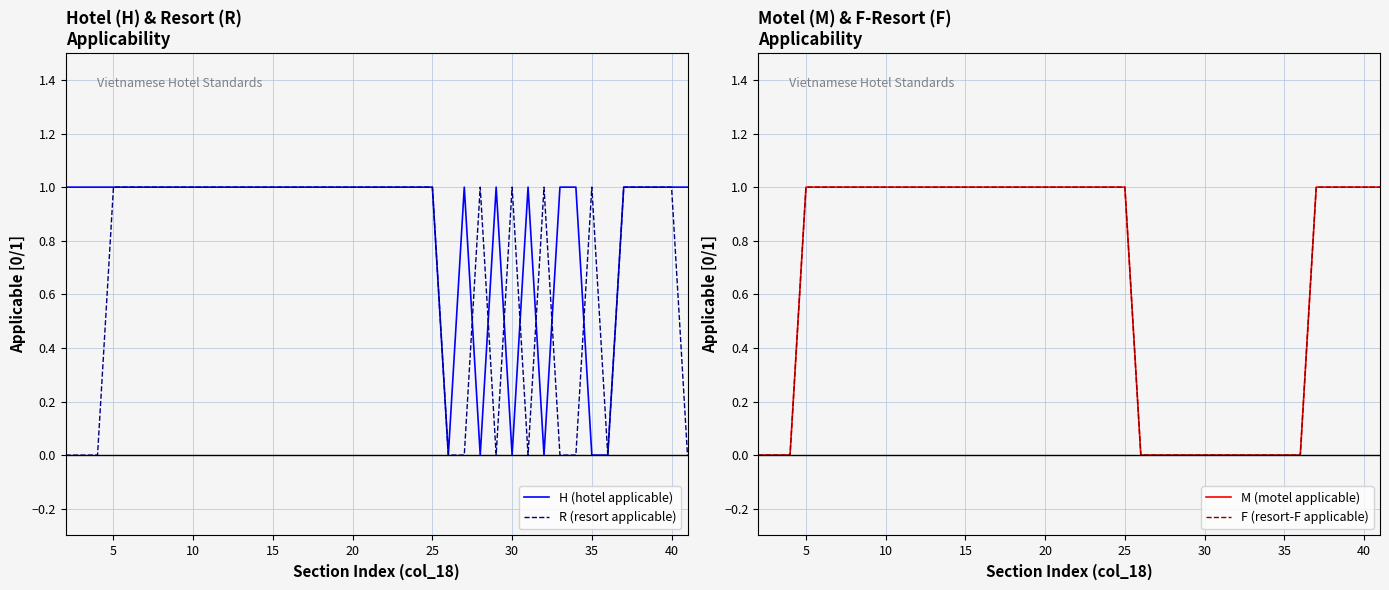

Is it true that R (resort applicable) equals 0 at 30?

False